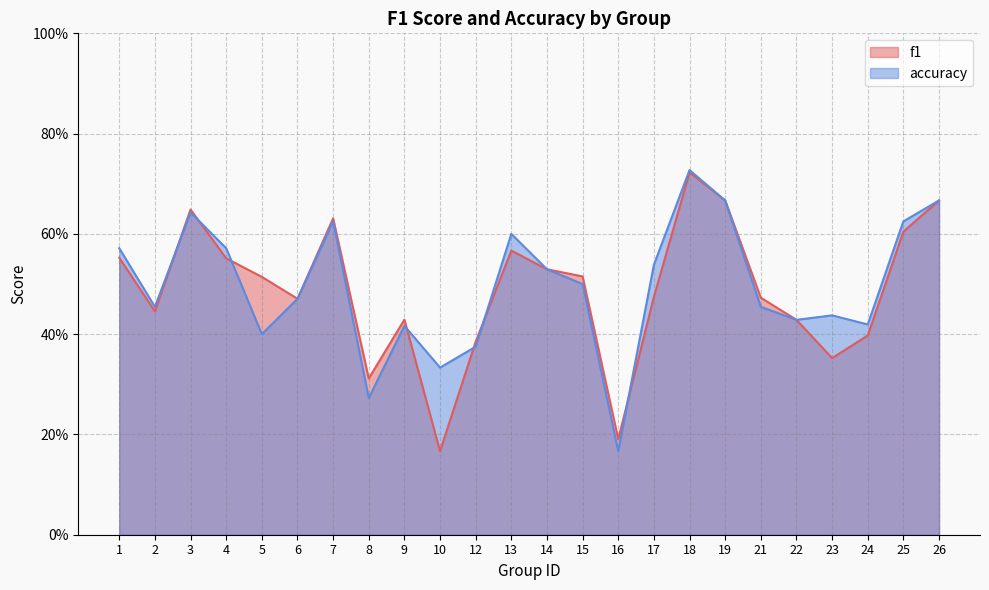

Rank the series by their average value, from highest to lowest.

accuracy, f1